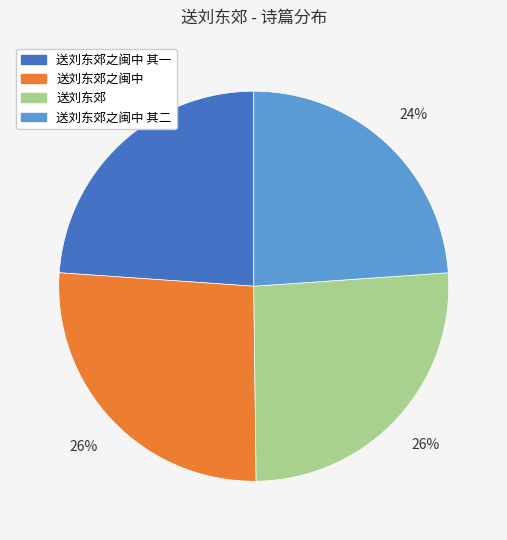

Does any single category account for the majority?

No